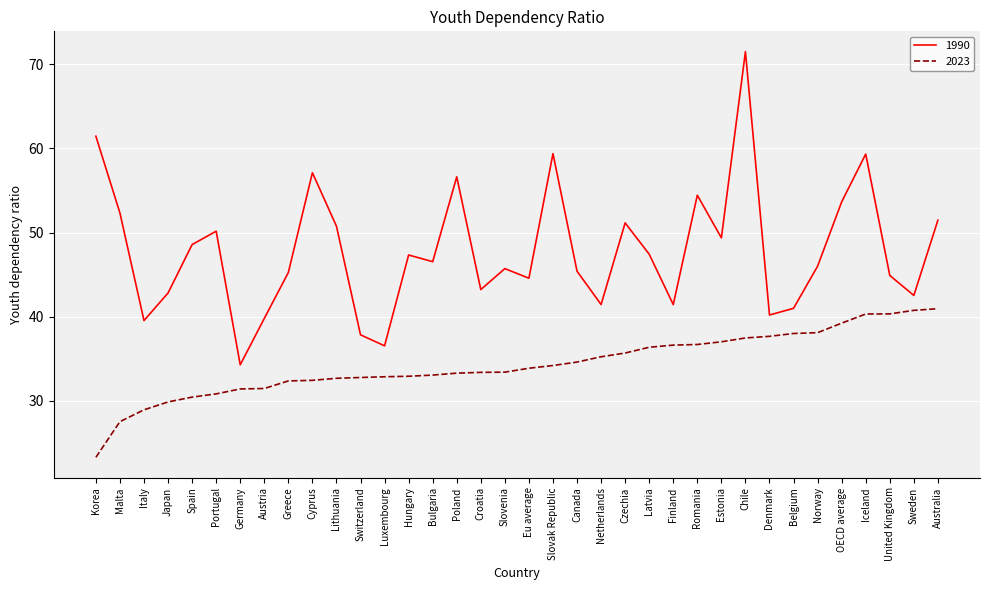

Which series has the largest total across all categories?

1990